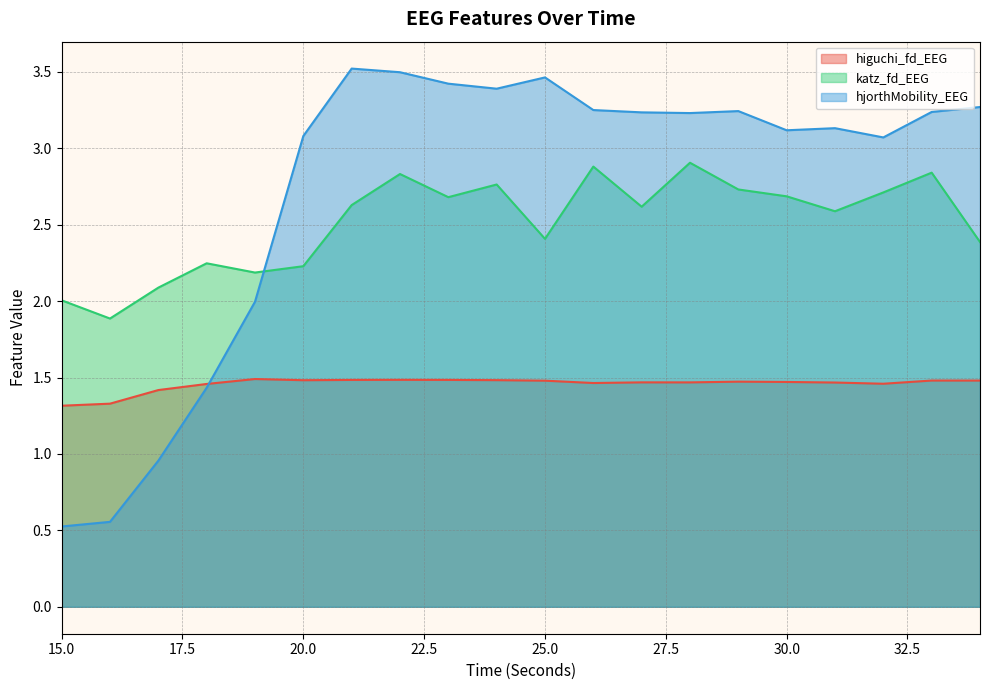

How many lines are shown in the chart?

3